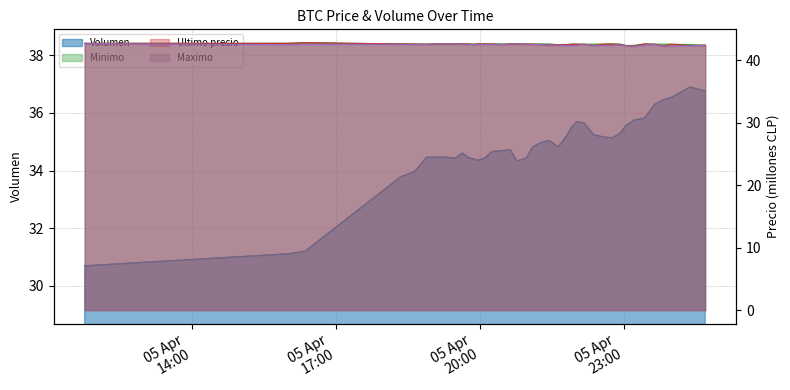

True or false: Minimo and Ultimo precio cross at least once.

True